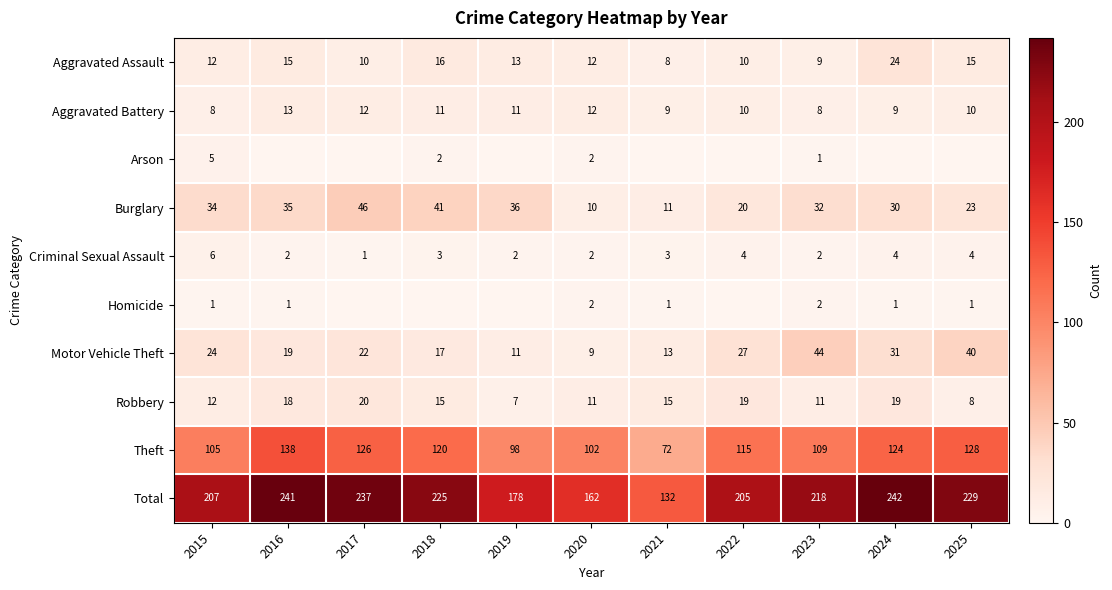

Count the Homicide values in the range 0 to 1.

9